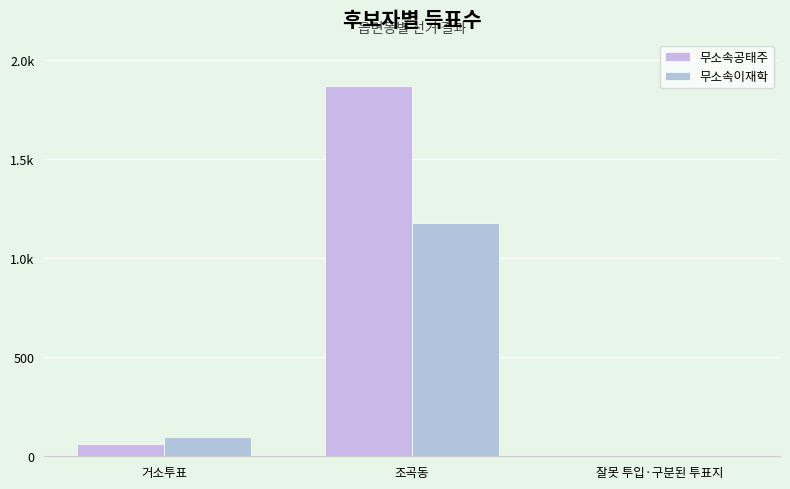

What are all the series names shown in the legend?

무소속공태주, 무소속이재학